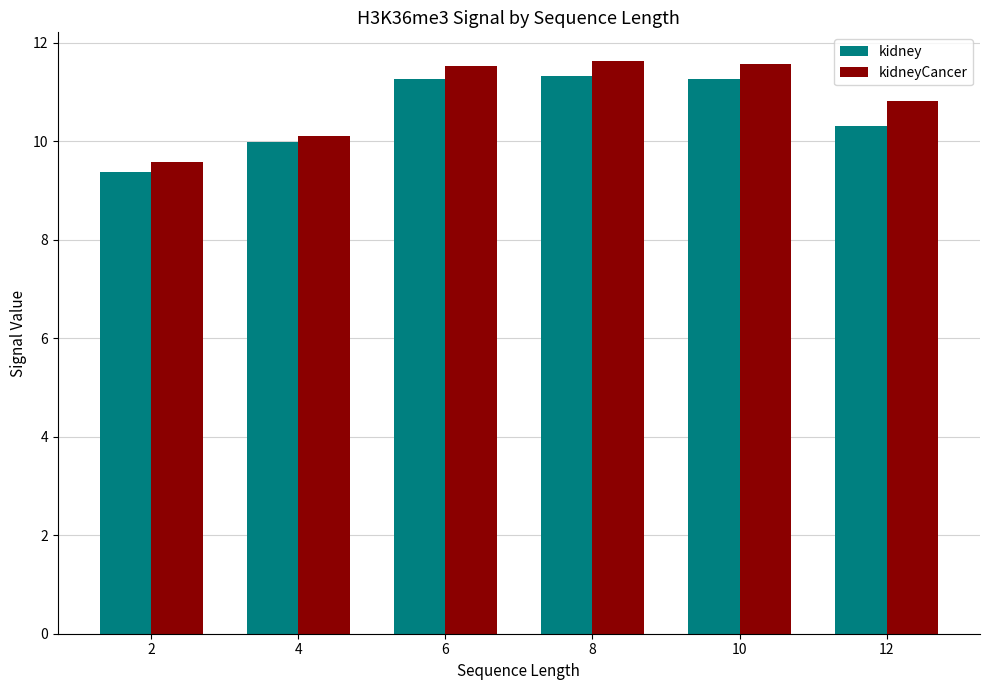

The kidneyCancer series shows 9.6 at 2. True or false?

True